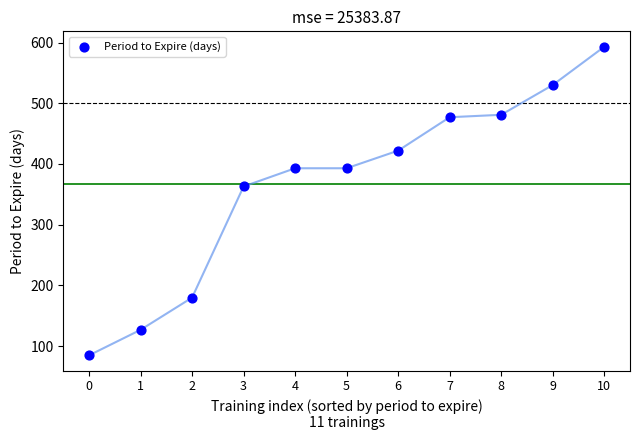

What is the range of Y values (max minus min)?

508